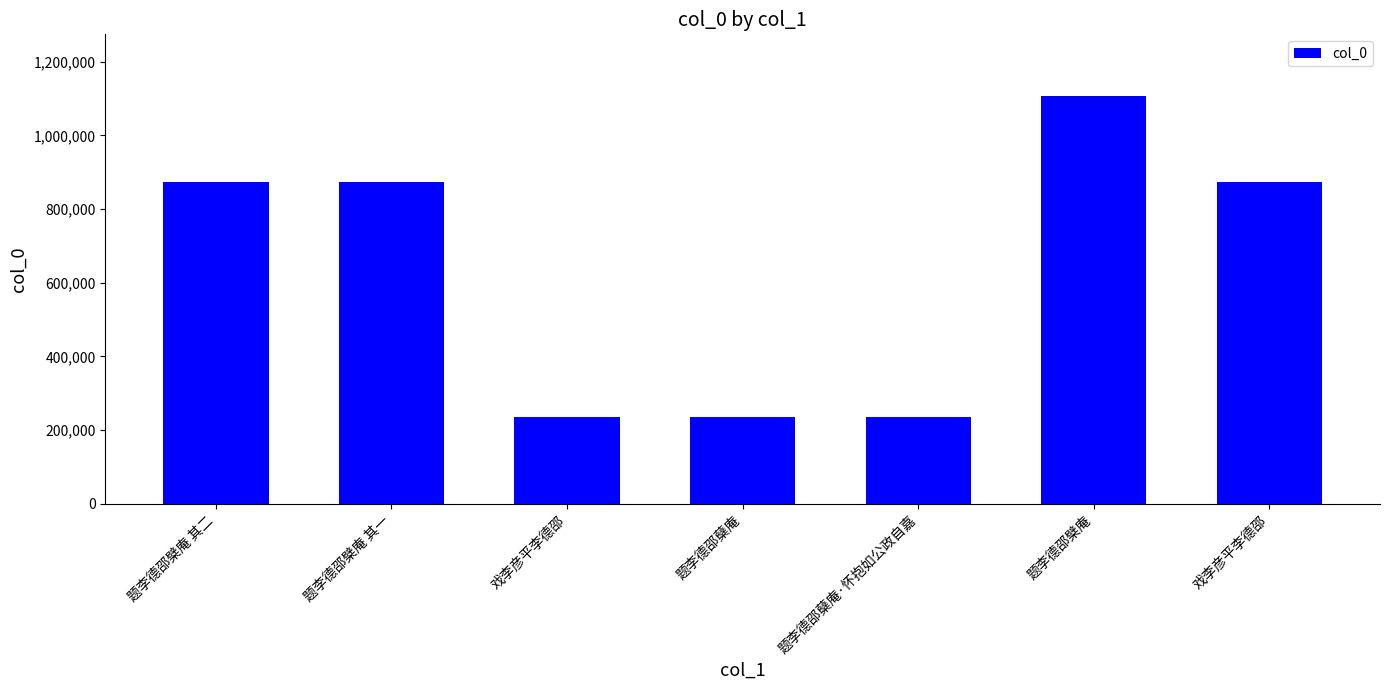

Reading left to right, what are all the values shown in this chart?

题李德邵檗庵 其二=872786	题李德邵檗庵 其一=872787	戏李彦平李德邵=236234	题李德邵蘖庵=236236	题李德邵蘖庵·怀抱如公政自嘉=236346	题李德邵檗庵=1108033	戏李彦平李德邵=872805